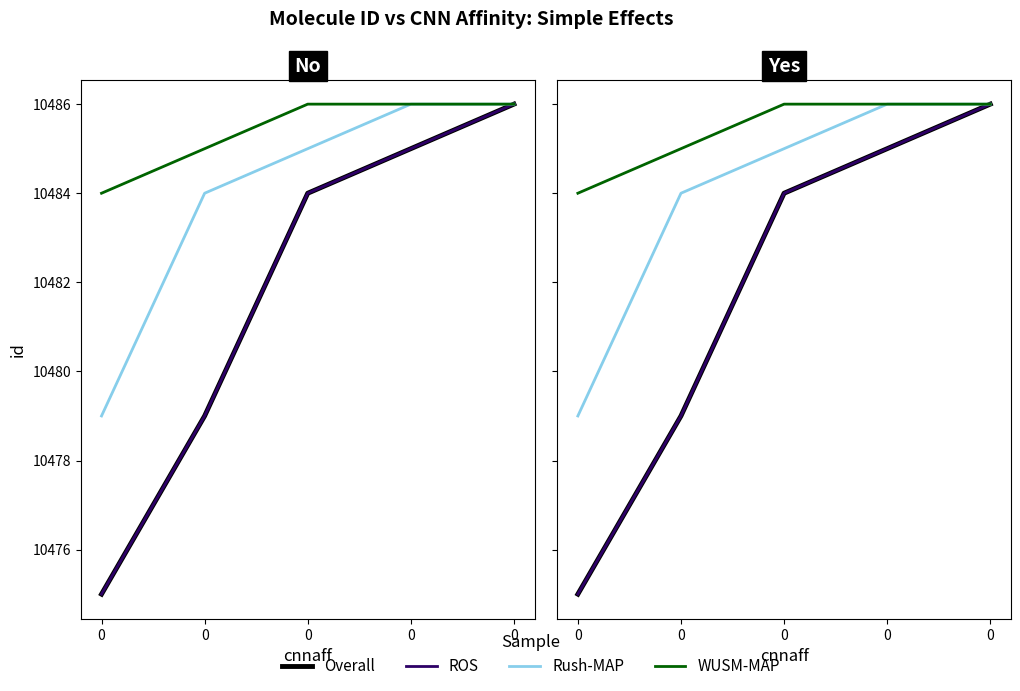

True or false: Rush-MAP and WUSM-MAP cross at least once.

False